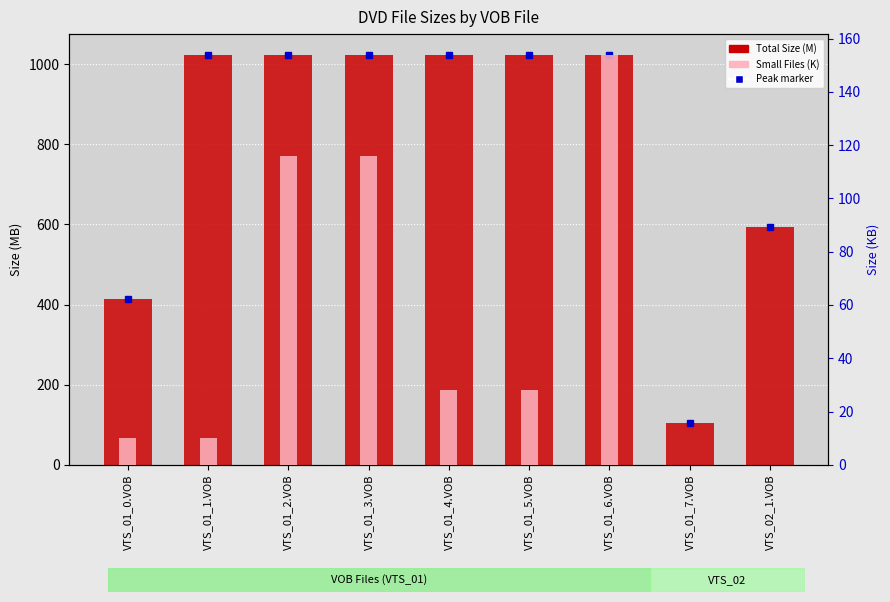

Which category has the highest value in the Total Size (M) series?

VTS_01_1.VOB